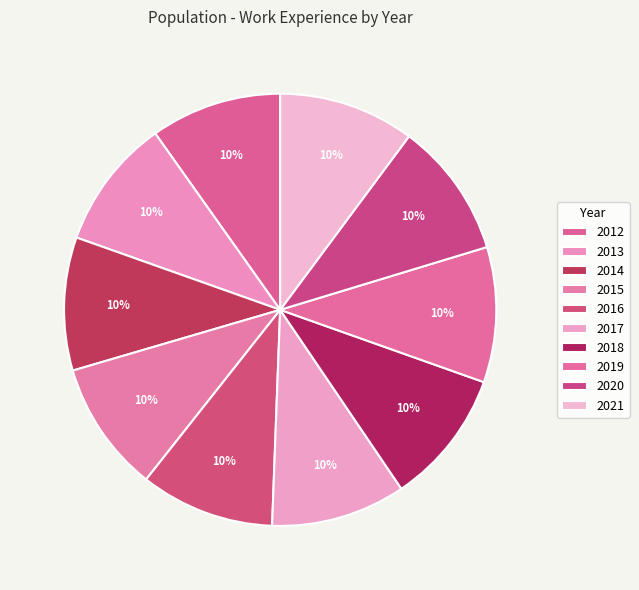

Count the number of slices in the pie.

10